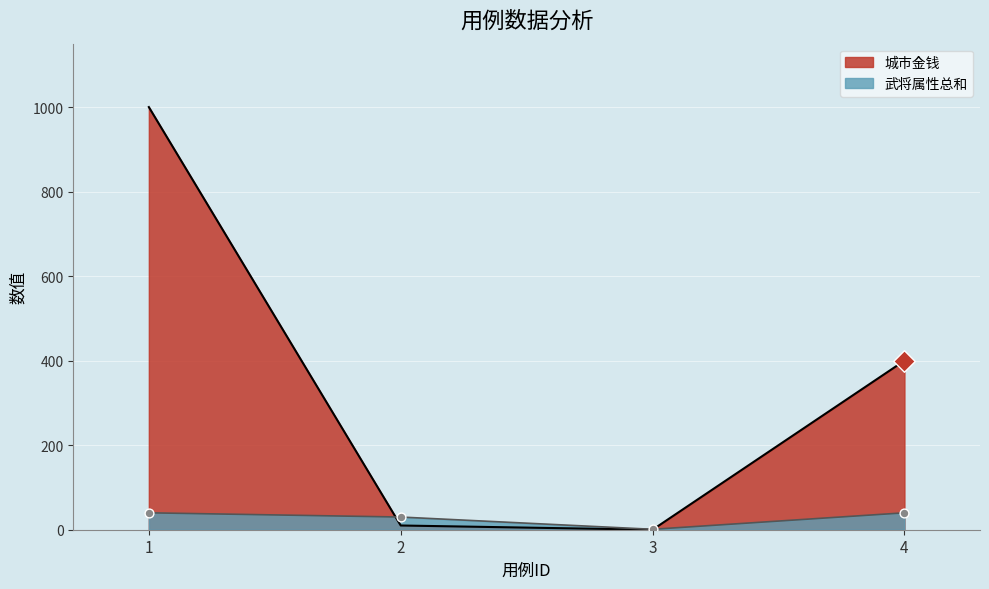

Which series has the largest total across all categories?

城市金钱